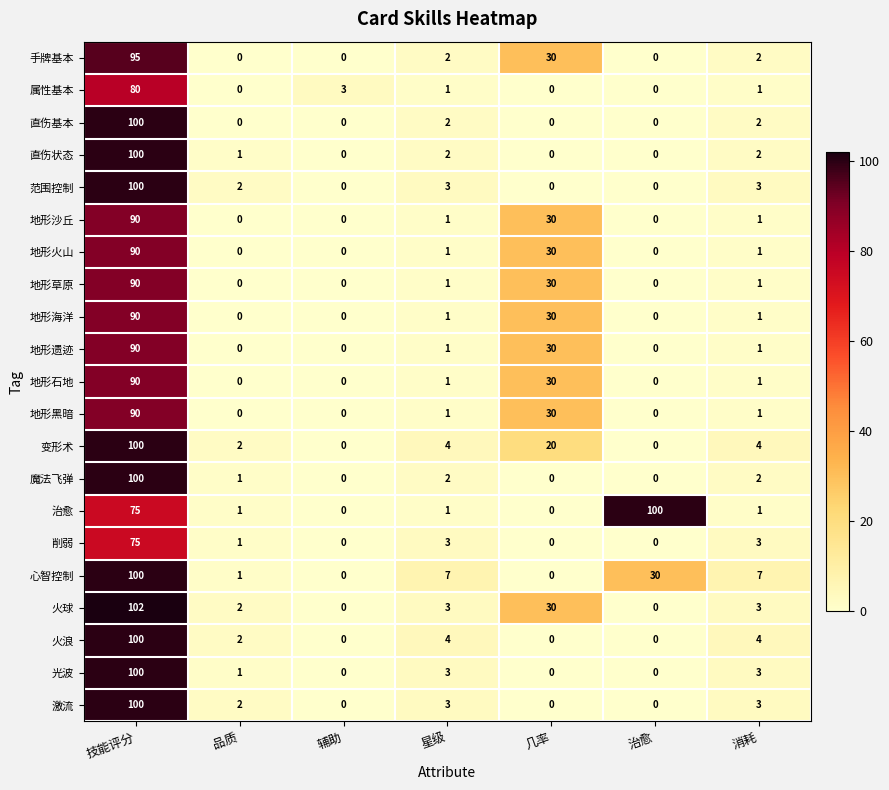

The value of 地形海洋 at 技能评分 is 60. True or false?

False